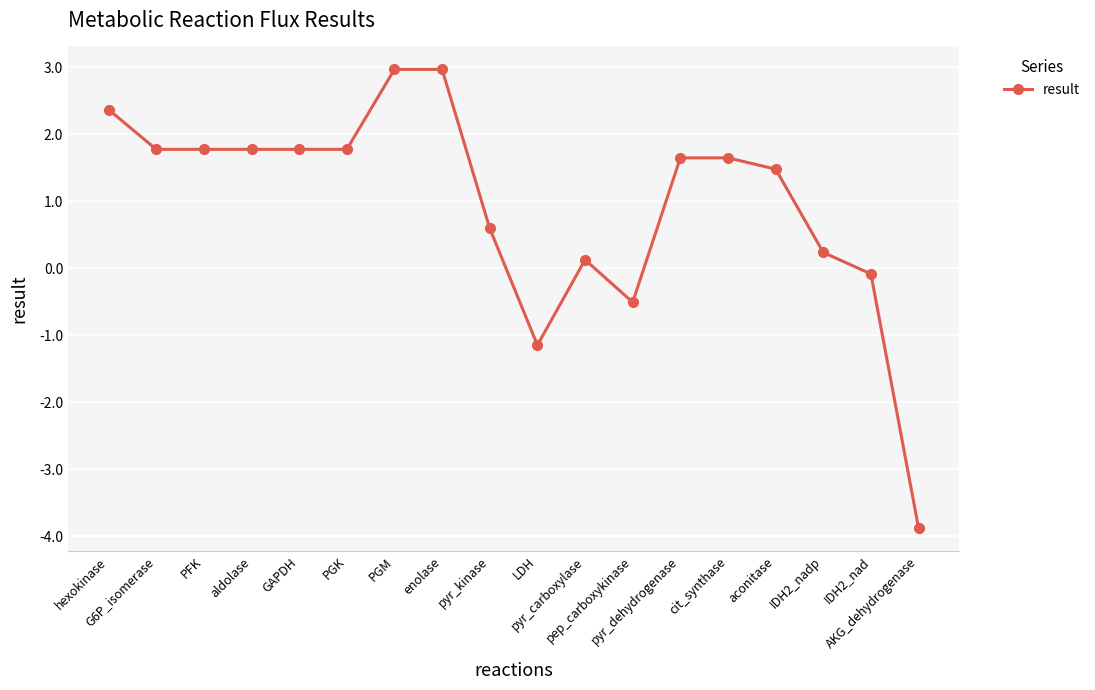

True or false: the data shows 2.5 at aldolase.

False